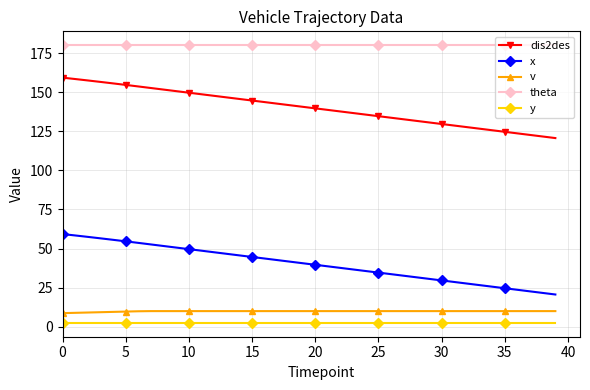

True or false: x and y intersect in this chart.

False